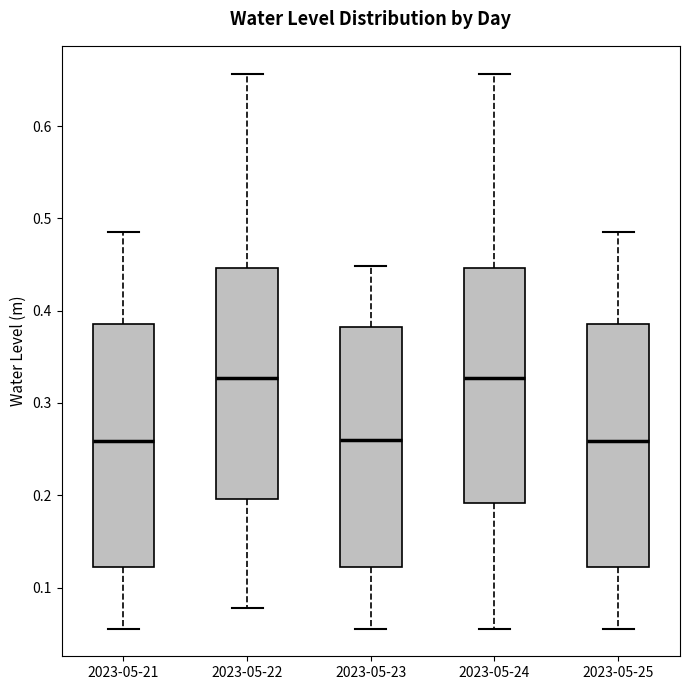

Where is the lower edge of the box for 2023-05-21 on the y-axis? The values are not printed on the chart, so give them approximately, as read against the axis.

0.12